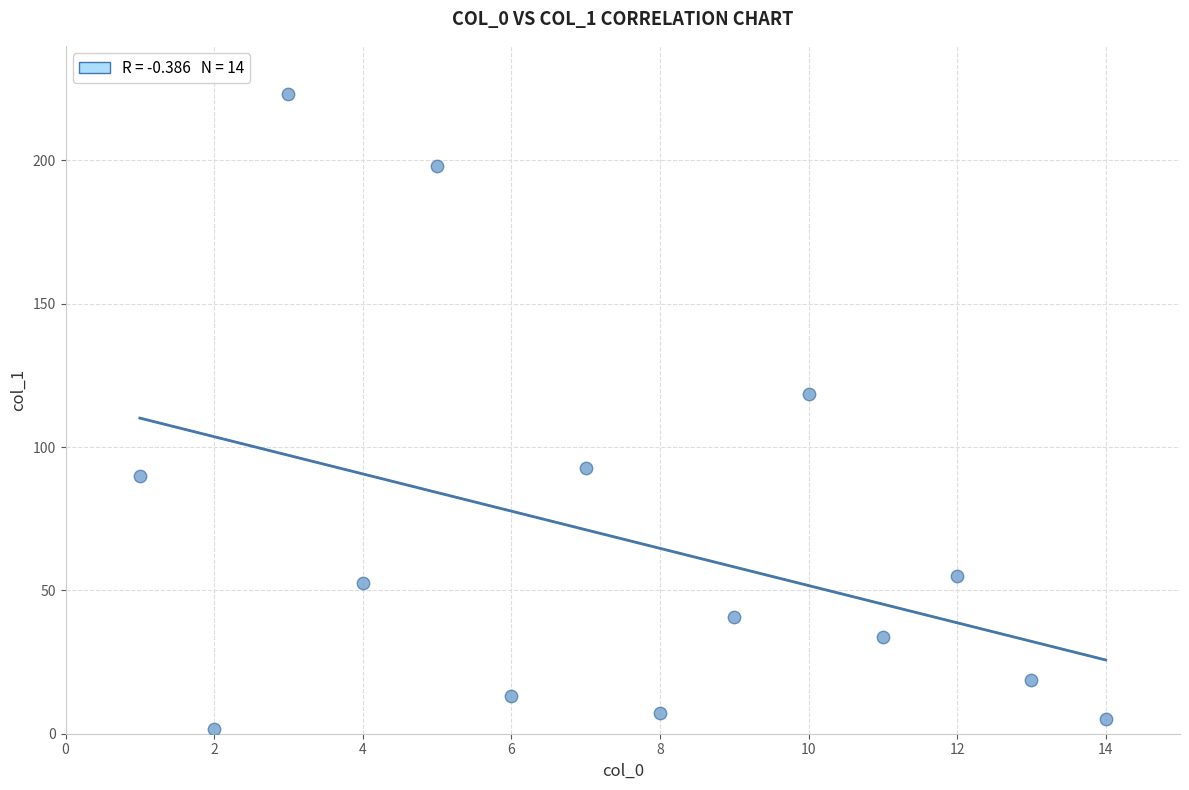

What is the range of X values (max minus min)?

13.0